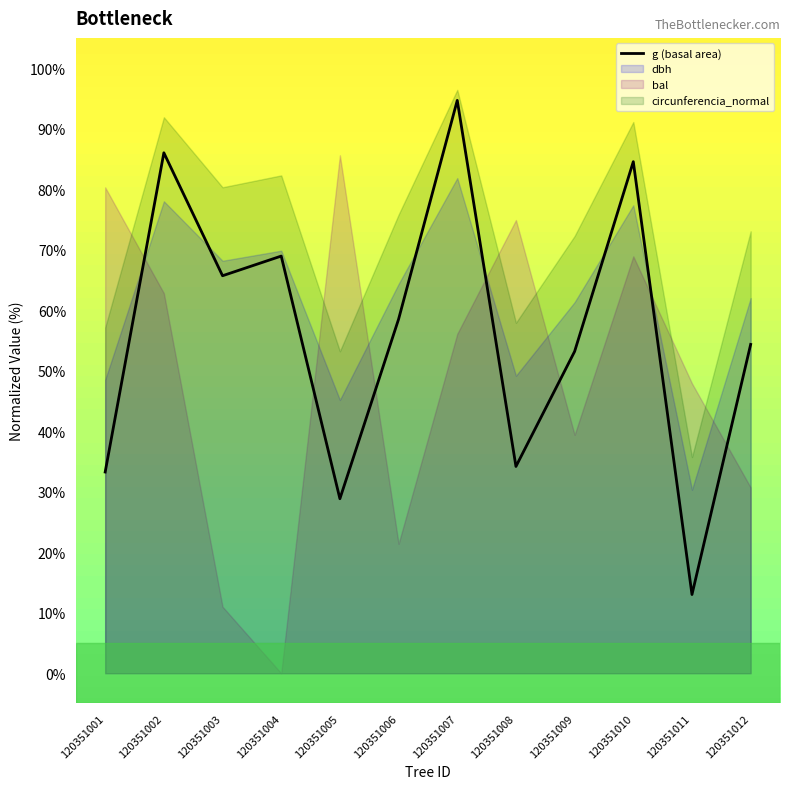

Count the number of categories in the chart.

12